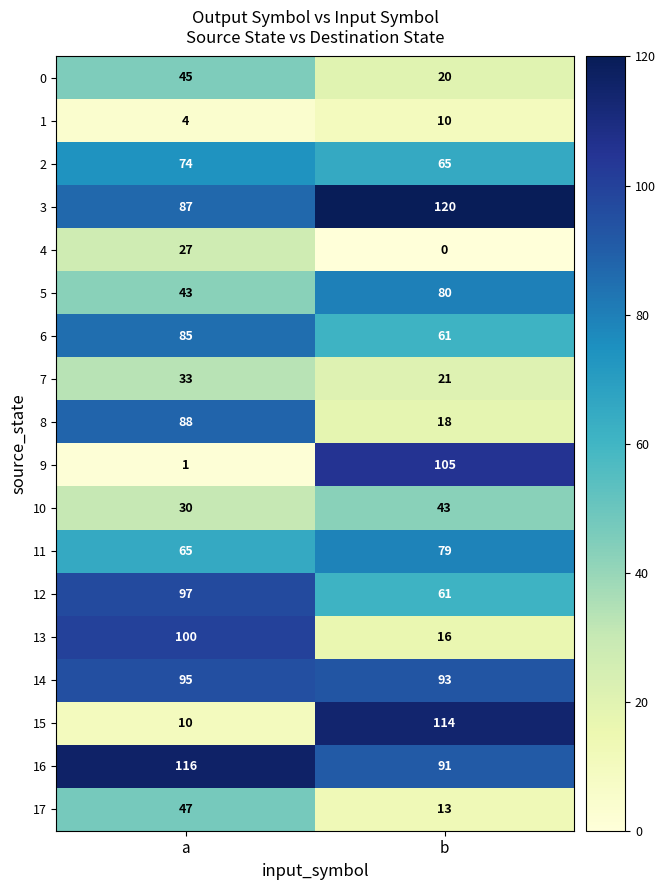

Is it true that 2 equals 65 at b?

True